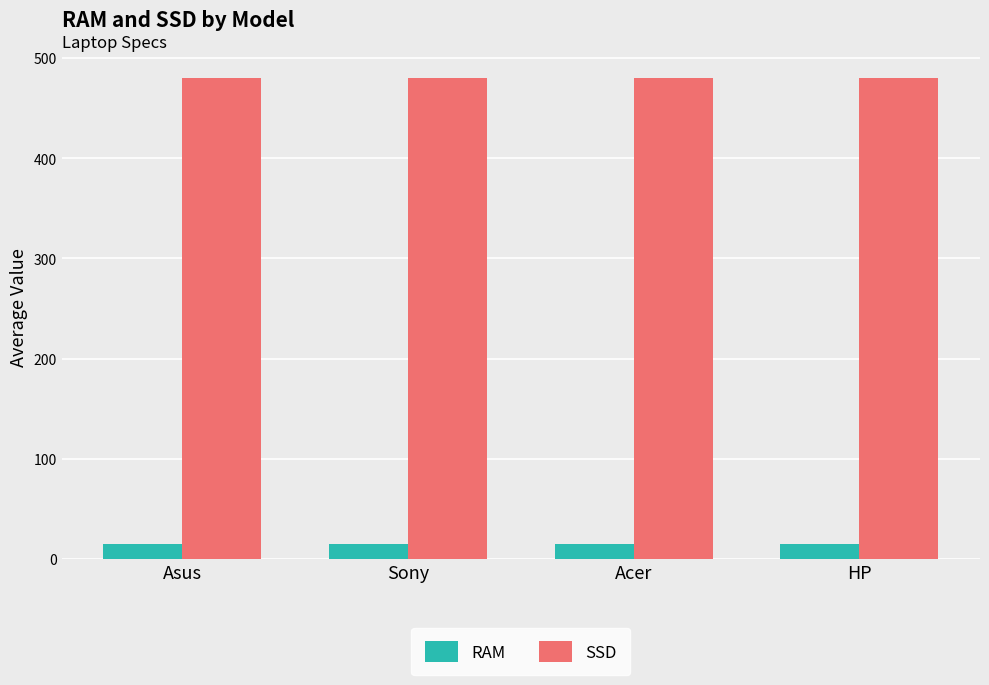

Reading left to right, transcribe all the data shown in this chart.

RAM: 15	15	15	15
SSD: 480	480	480	480